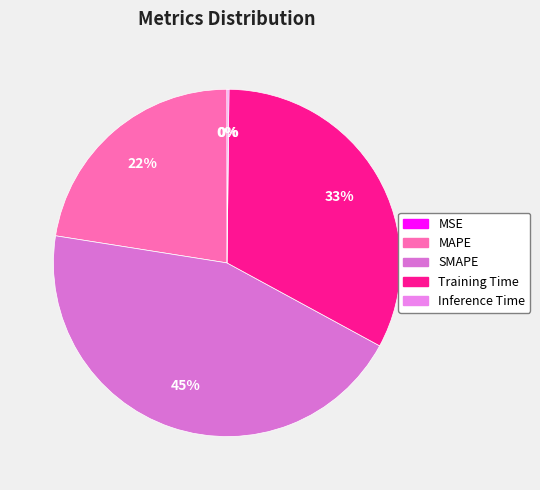

To the nearest percent, what is the difference between the largest and smallest slice percentages?

45%